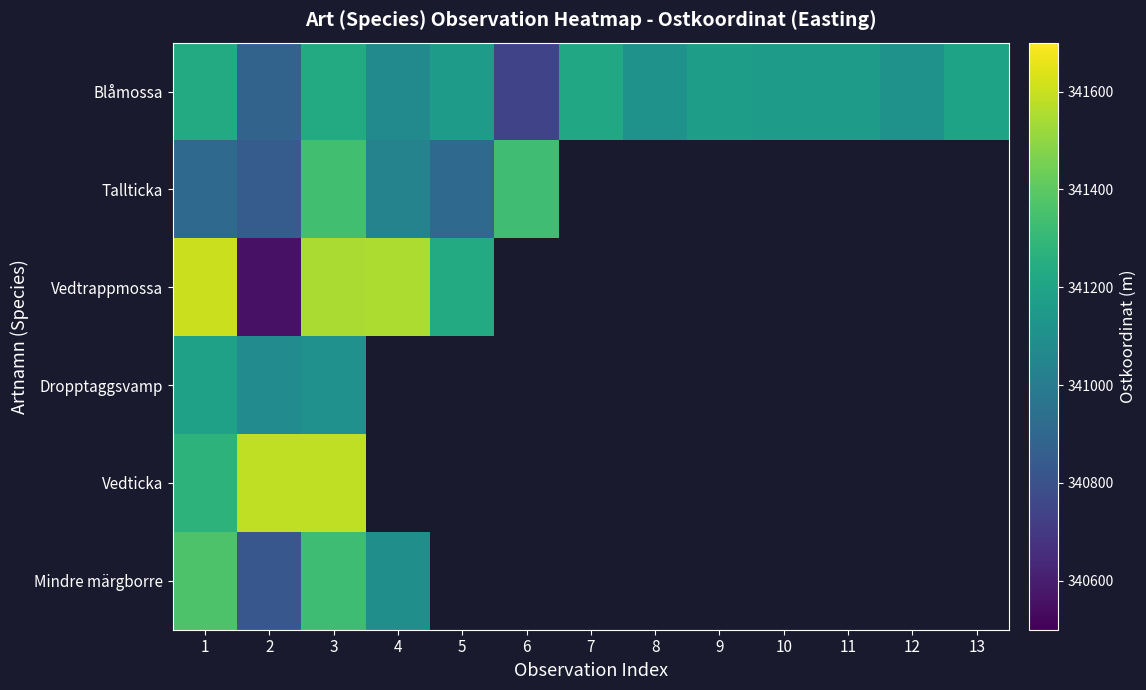

At which category is the sum across all series the highest?

3